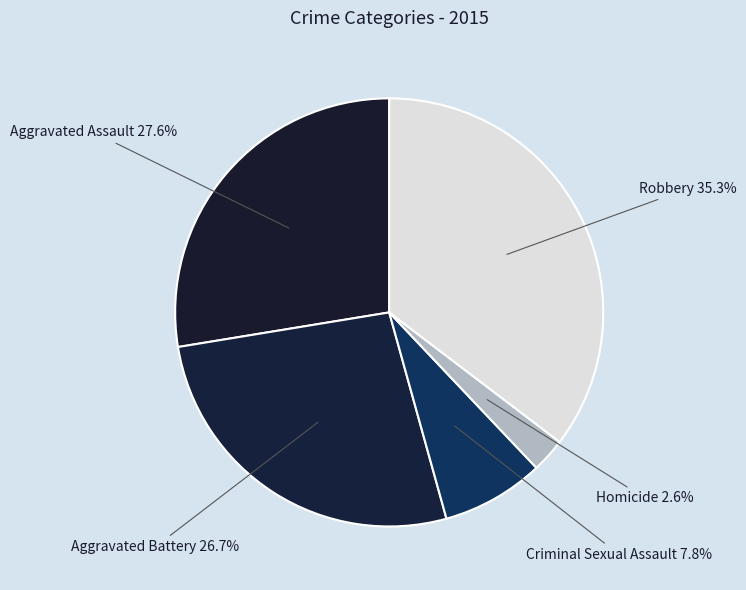

How many segments does this pie chart have?

5